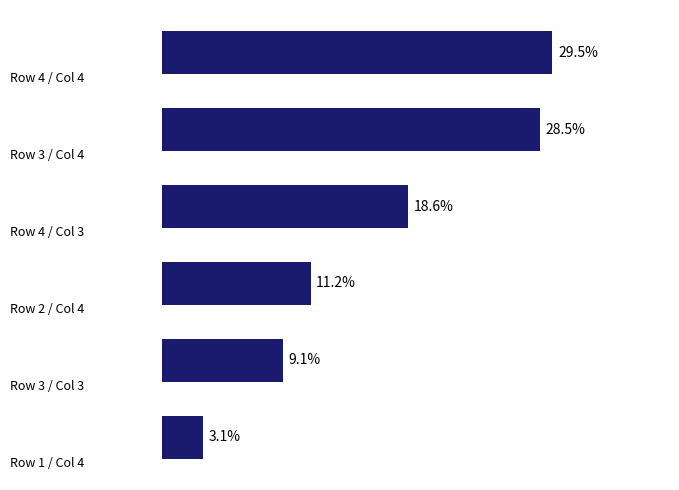

Does the chart contain any negative values?

No